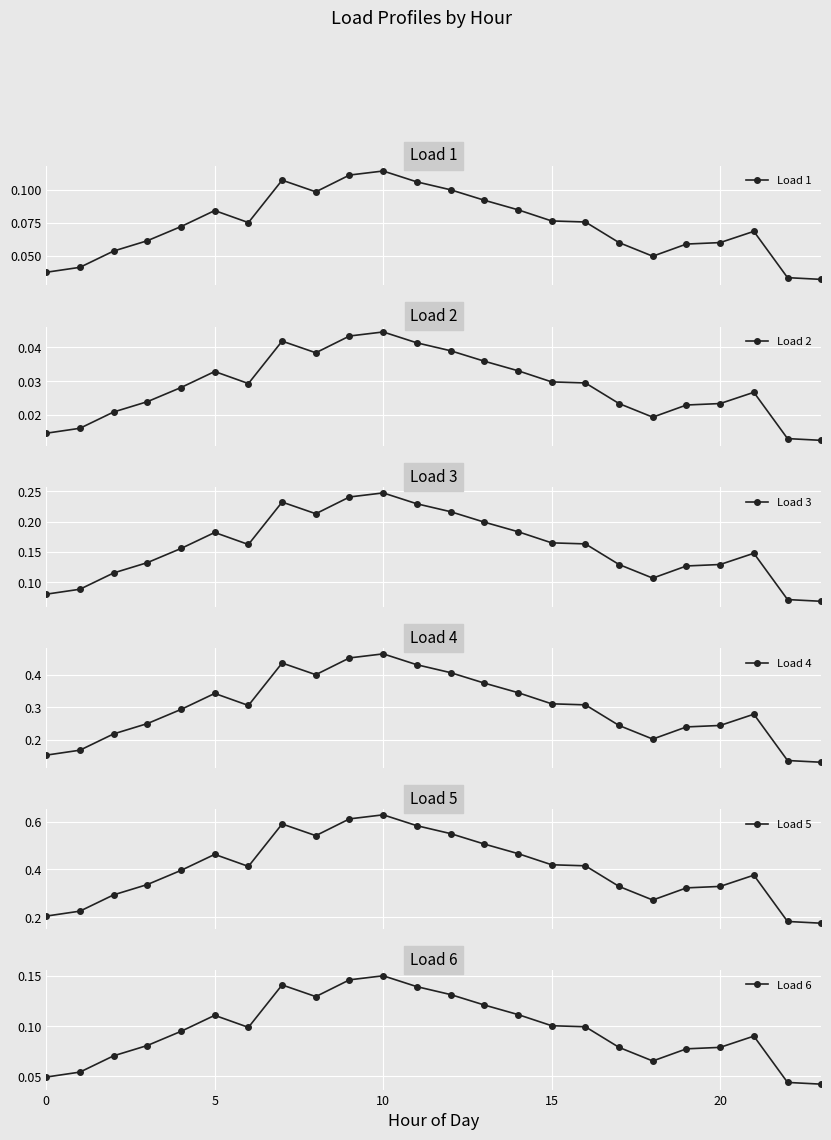

What are all the series names shown in the legend?

Load 1, Load 2, Load 3, Load 4, Load 5, Load 6